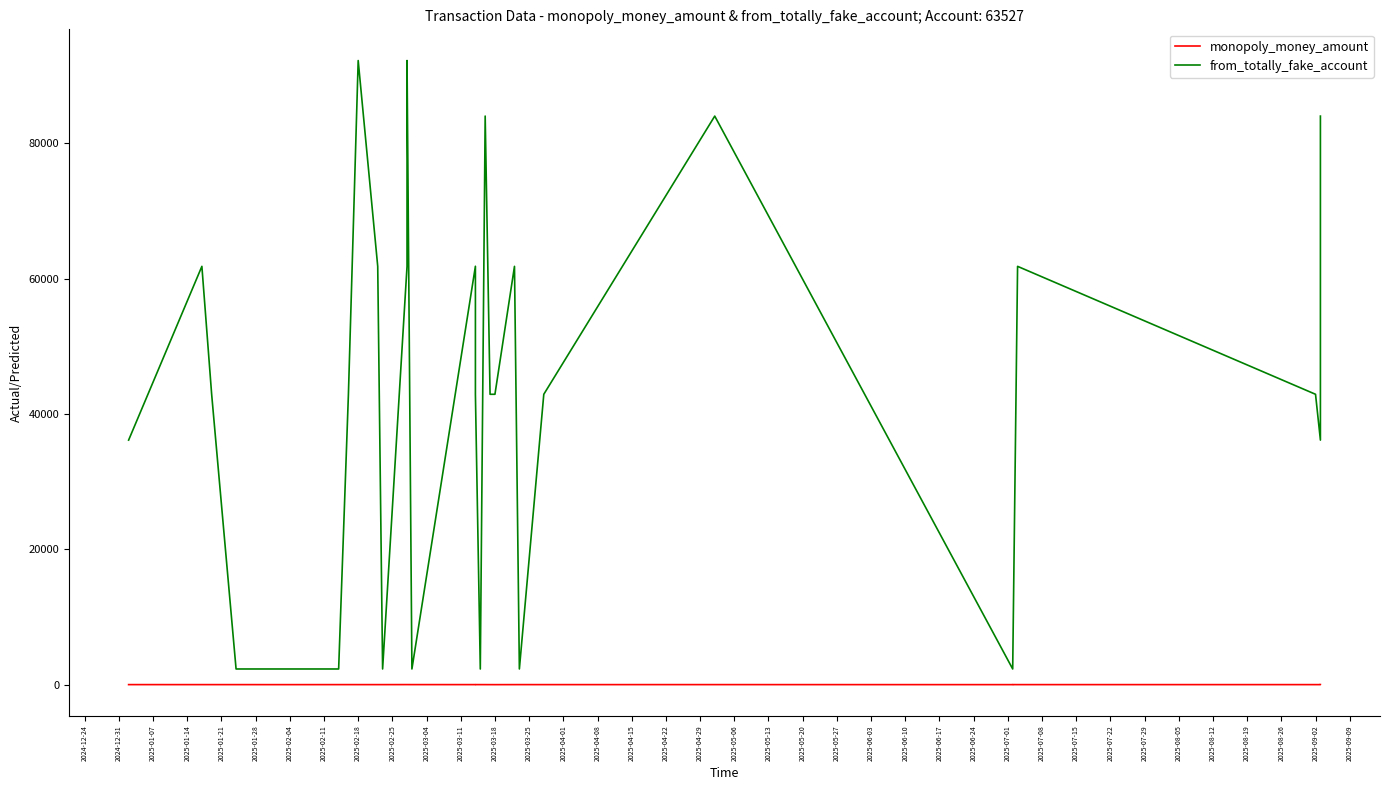

Is it true that monopoly_money_amount equals 2.5 at 2025-06-17?

True